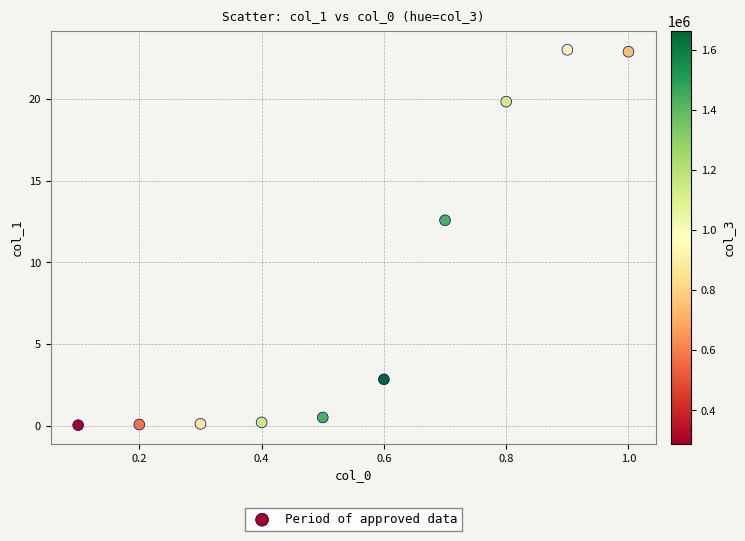

What is the average X value?

0.6